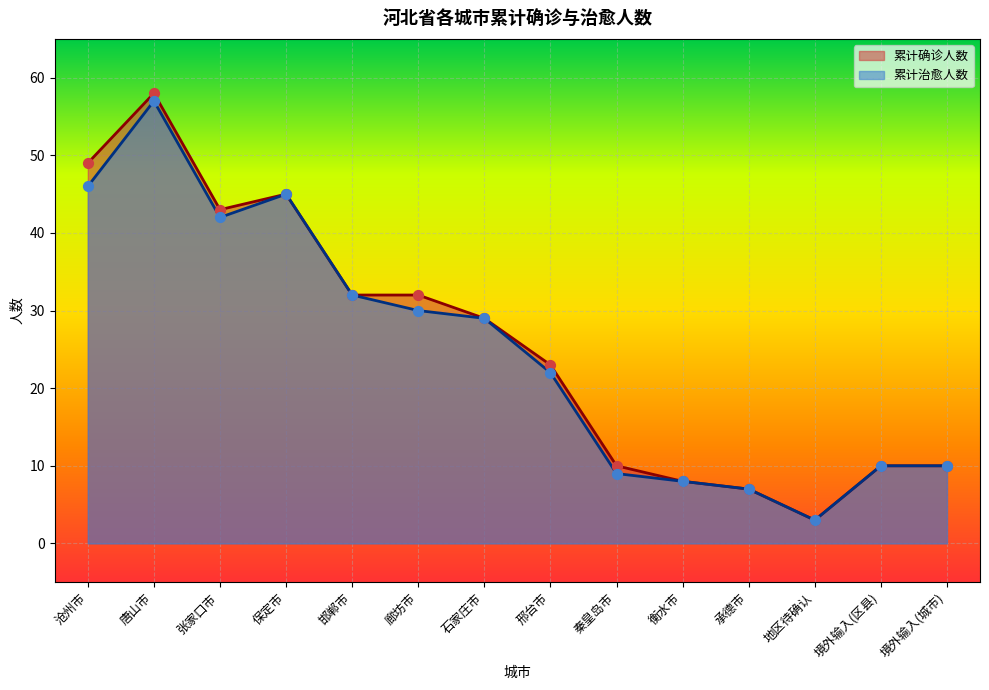

What are all the series names shown in the legend?

累计确诊人数, 累计治愈人数